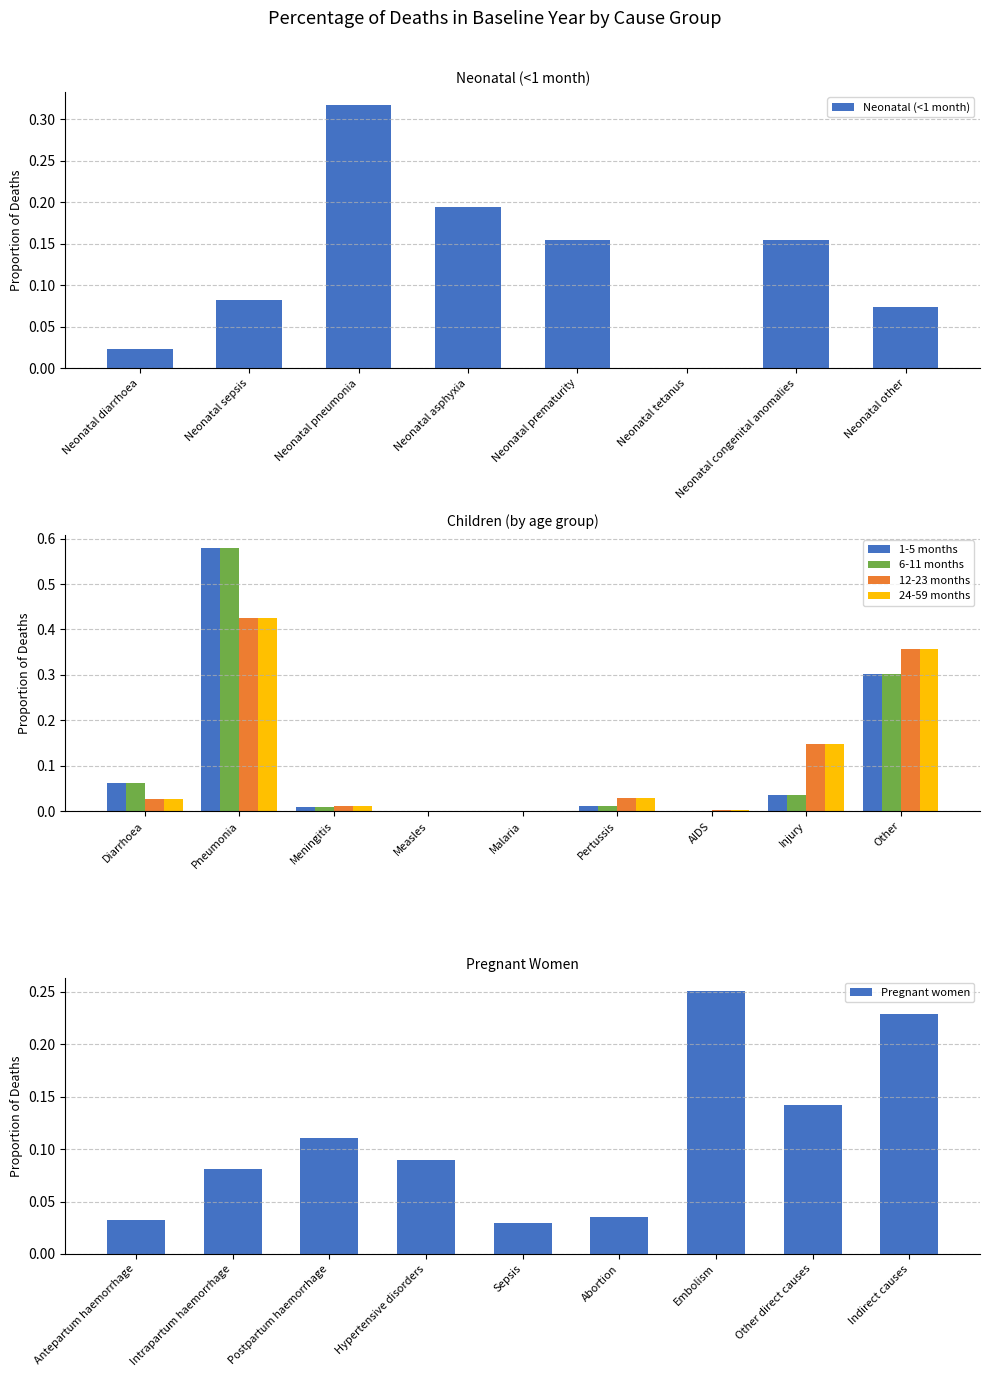

What is the difference between the maximum and minimum values?

0.3